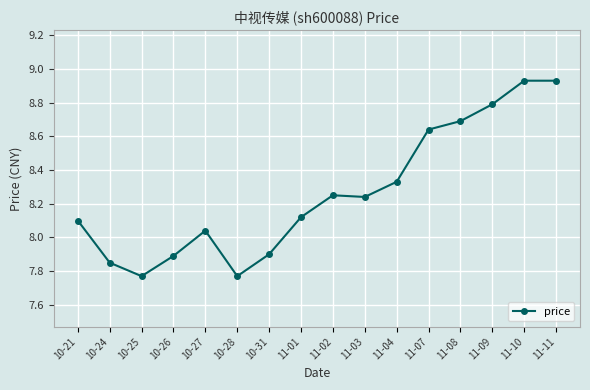

The chart shows a value of 5.9 at 11-08. True or false?

False